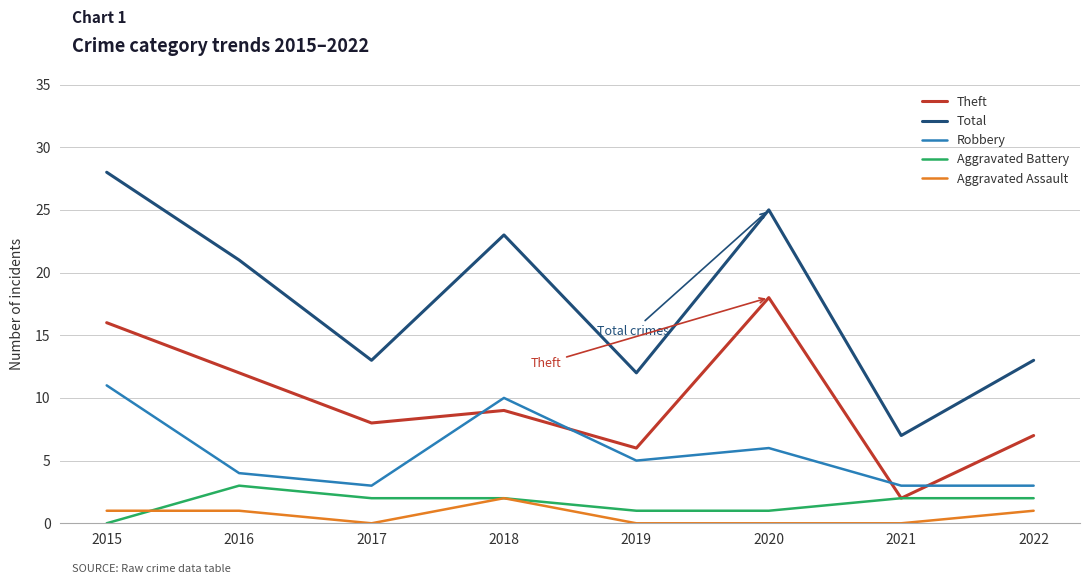

Which series has the widest spread of values?

Total